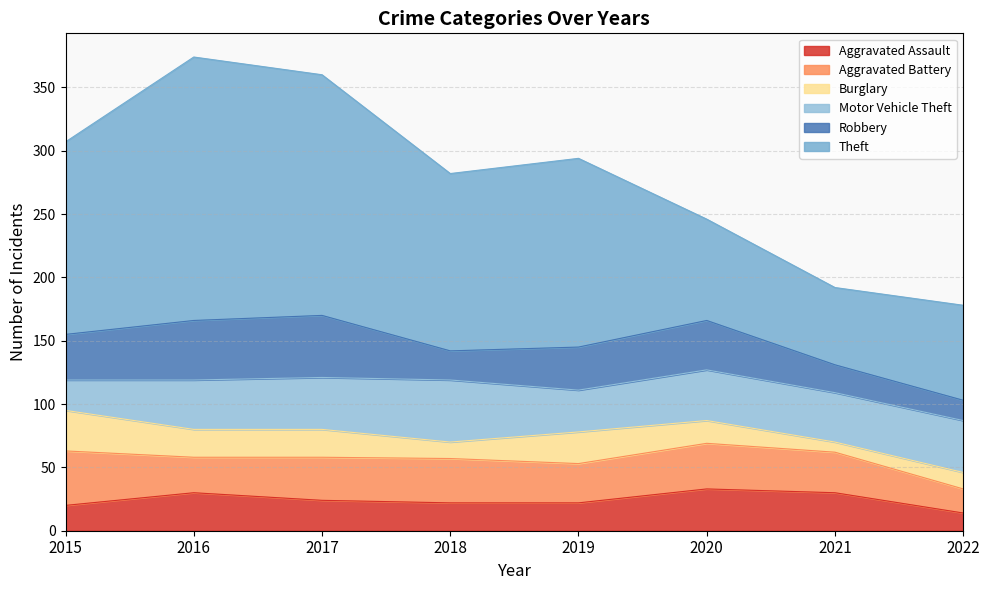

What is the sum of the Aggravated Assault values at 2019 and 2016?

52